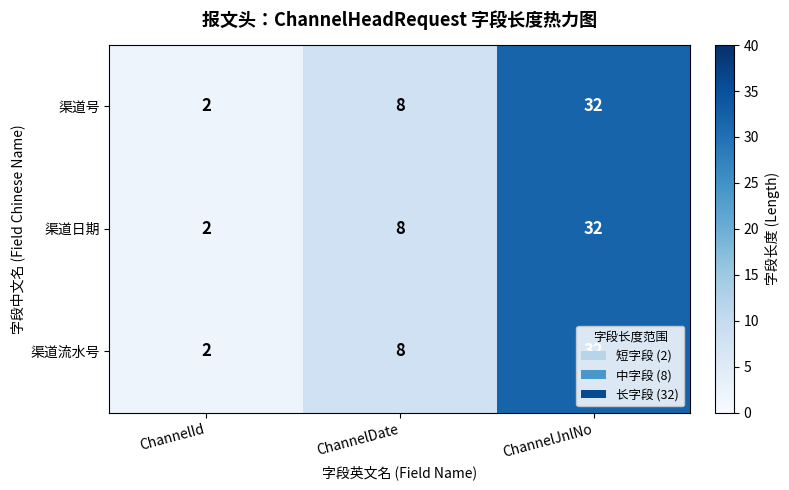

List the labels in order of 渠道日期 value, smallest first.

ChannelId, ChannelDate, ChannelJnlNo